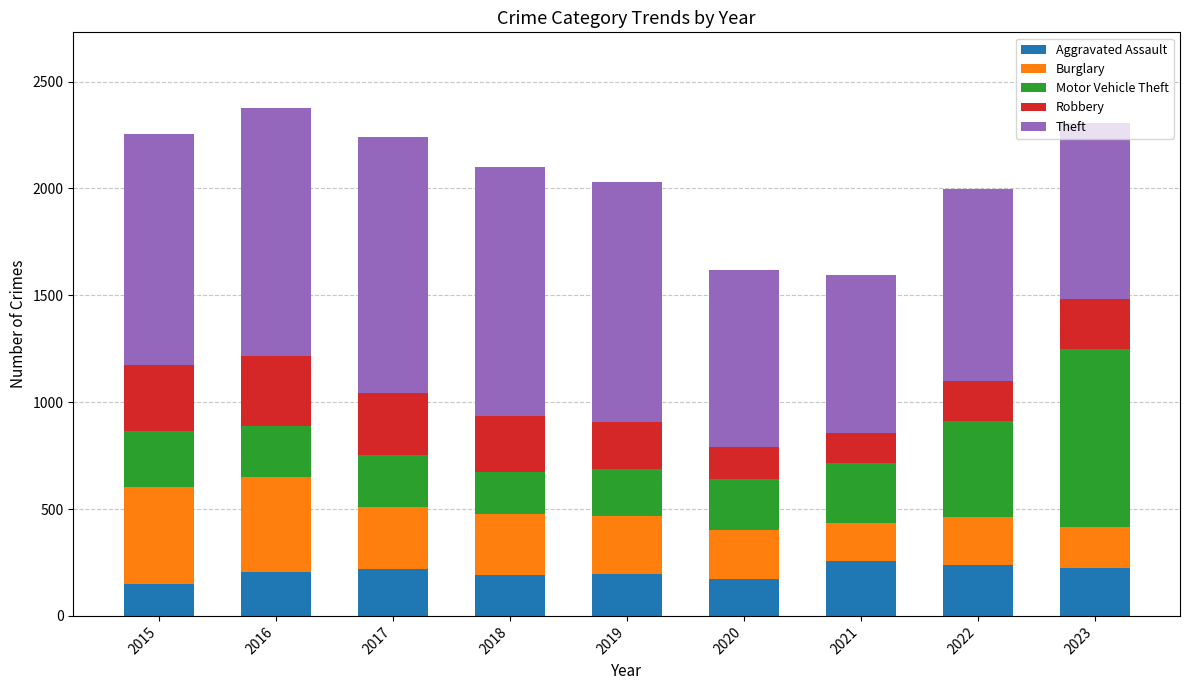

What is the total value across all series at 2023?

2305